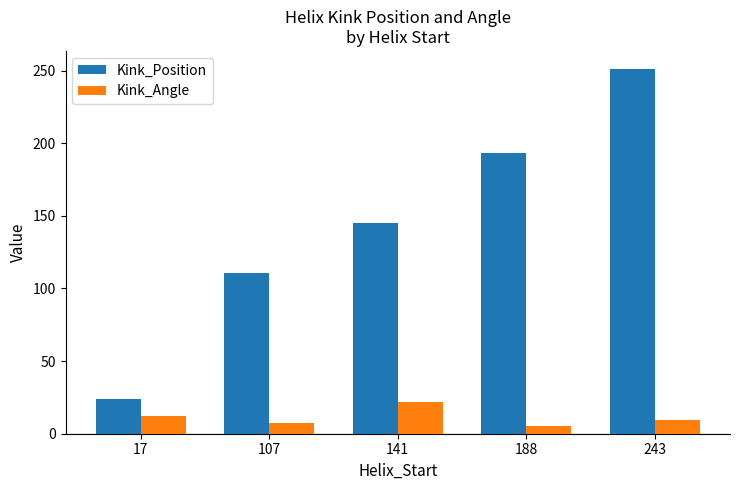

Which series changed the most between 107 and 188?

Kink_Position